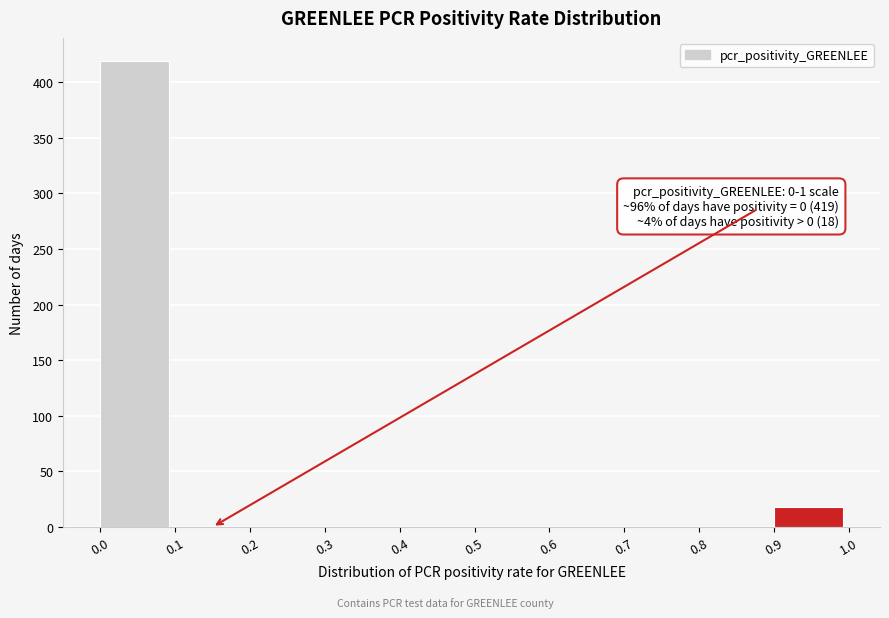

Which range on the x-axis has the tallest bar?

0.0 to 0.1